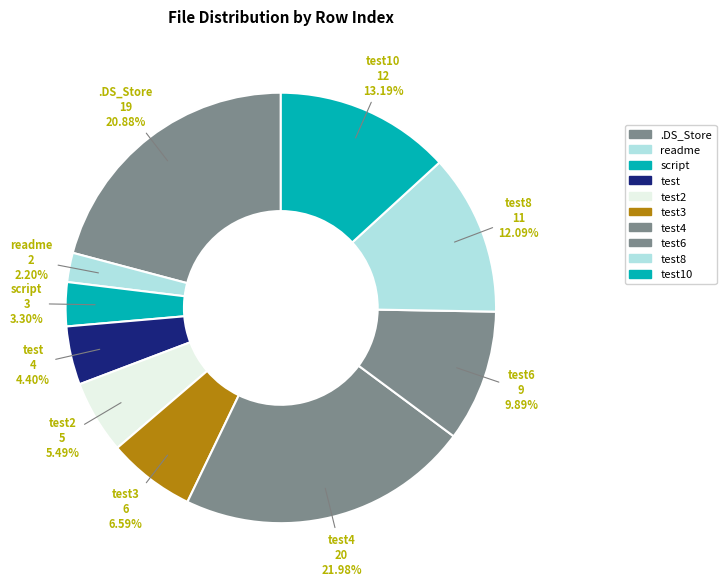

How many slices are in this pie chart?

10